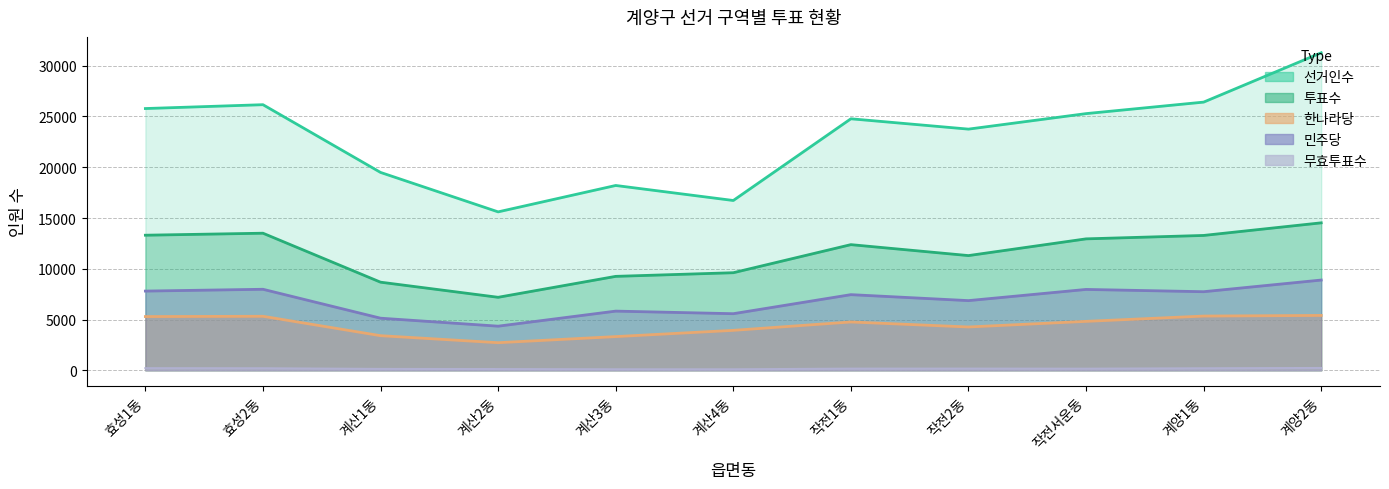

Reading right to left, what are all the values shown in this chart?

선거인수: 31274	26414	25281	23754	24772	16725	18204	15604	19489	26160	25781
투표수: 14525	13283	12946	11299	12377	9612	9253	7191	8680	13503	13306
한나라당: 5405	5343	4821	4268	4761	3936	3321	2720	3411	5322	5293
민주당: 8890	7741	7966	6864	7452	5576	5830	4347	5133	7981	7804
무효투표수: 230	199	159	167	164	100	102	124	136	200	209